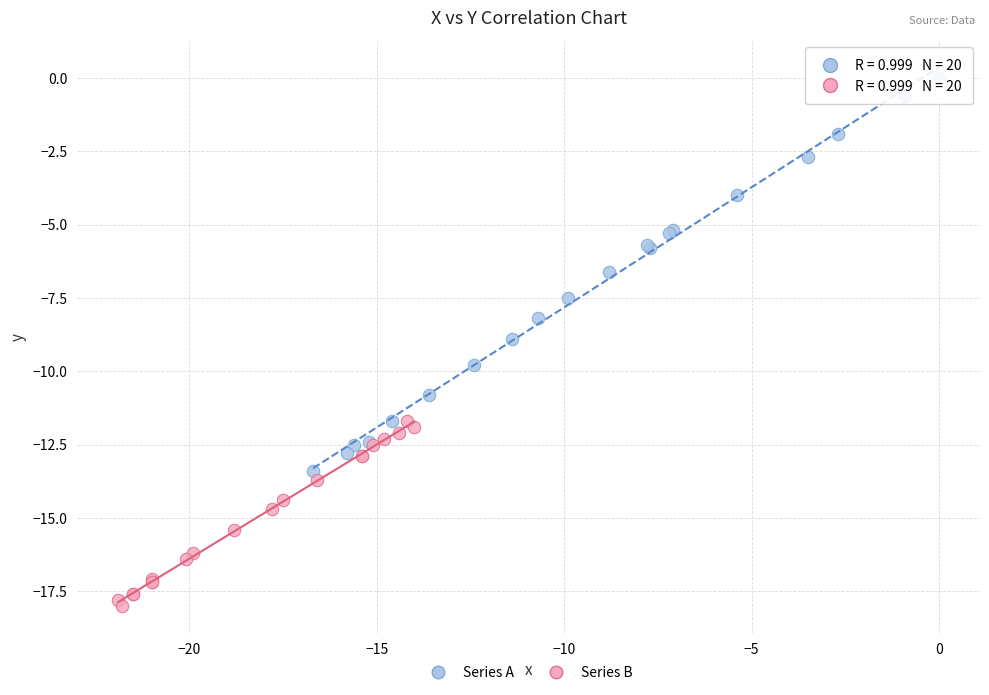

What are all the series names shown in the legend?

Series A, Series B